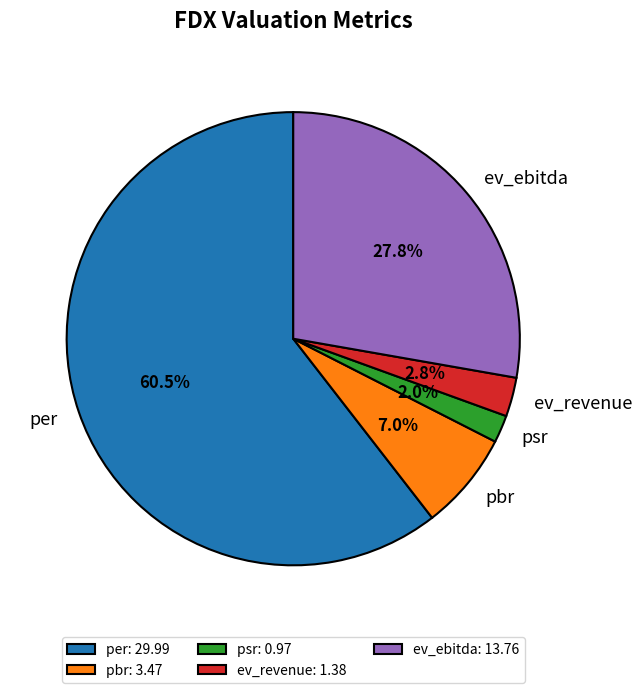

Count the number of slices in the pie.

5